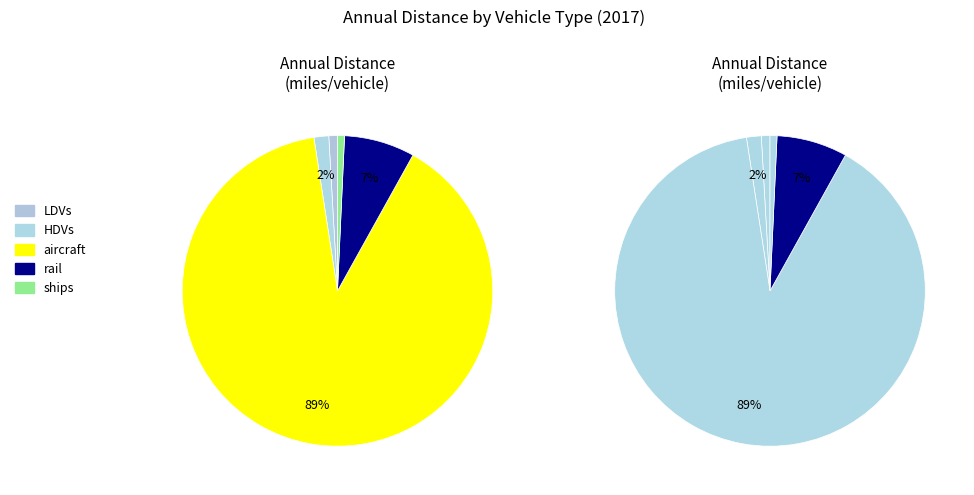

Rank the categories by value from highest to lowest.

aircraft, rail, HDVs, LDVs, ships